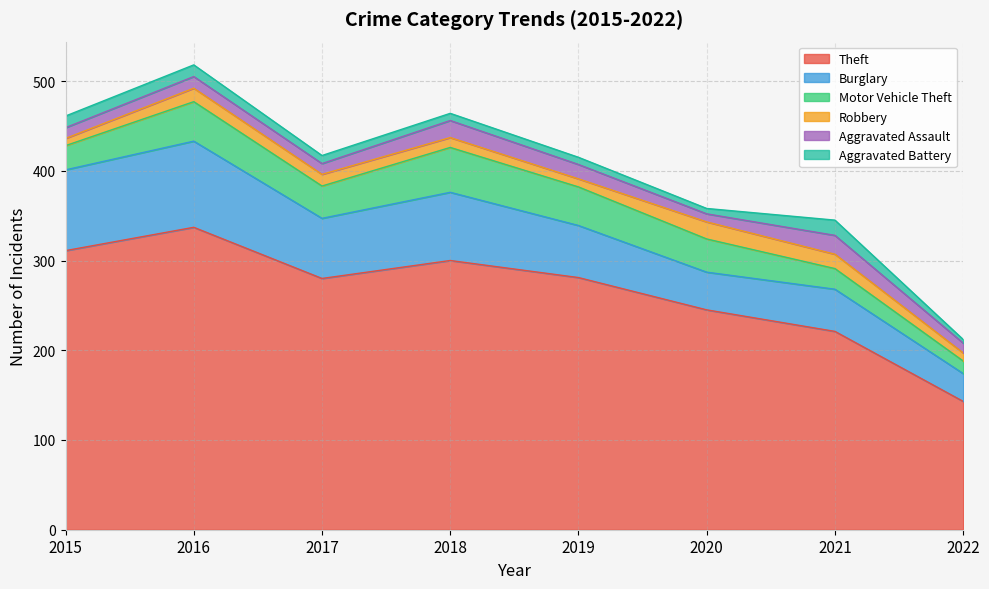

What are all the series names shown in the legend?

Theft, Burglary, Motor Vehicle Theft, Robbery, Aggravated Assault, Aggravated Battery